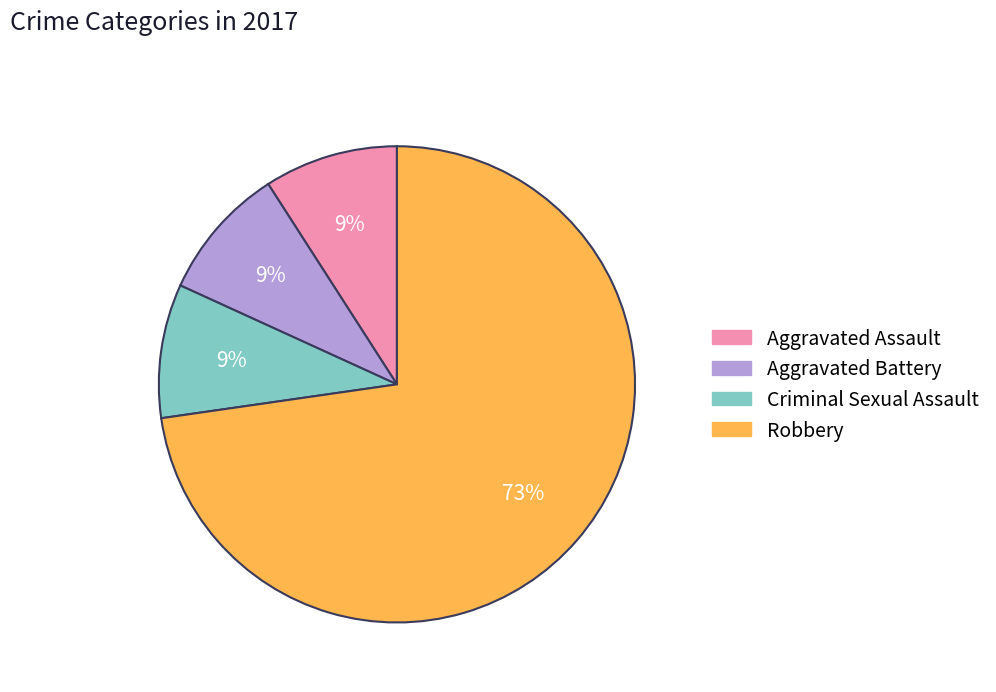

To the nearest percent, what is the difference between the largest and smallest slice percentages?

64%